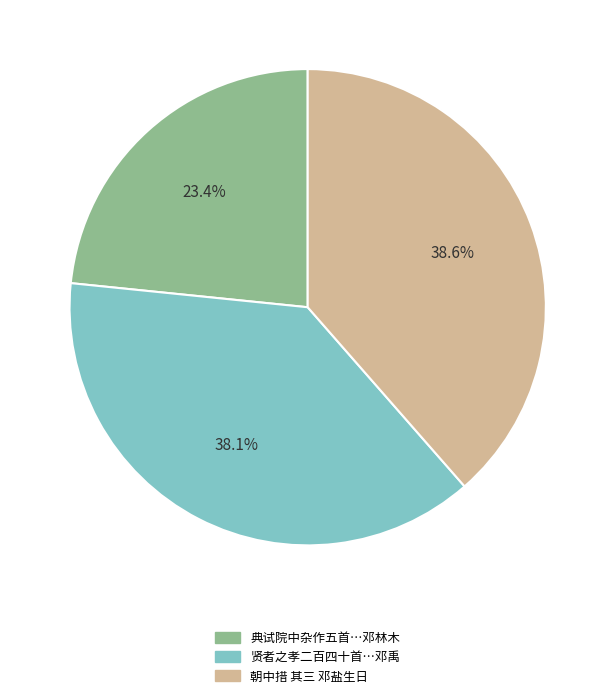

What is the total percentage of 贤者之孝二百四十首…邓禹 and 朝中措 其三 邓盐生日?

76.6%